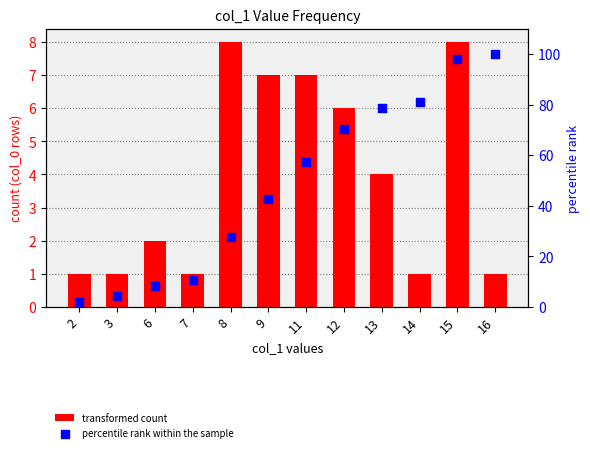

Is the value of transformed count at 16 greater than the value of percentile rank within the sample at 8?

No